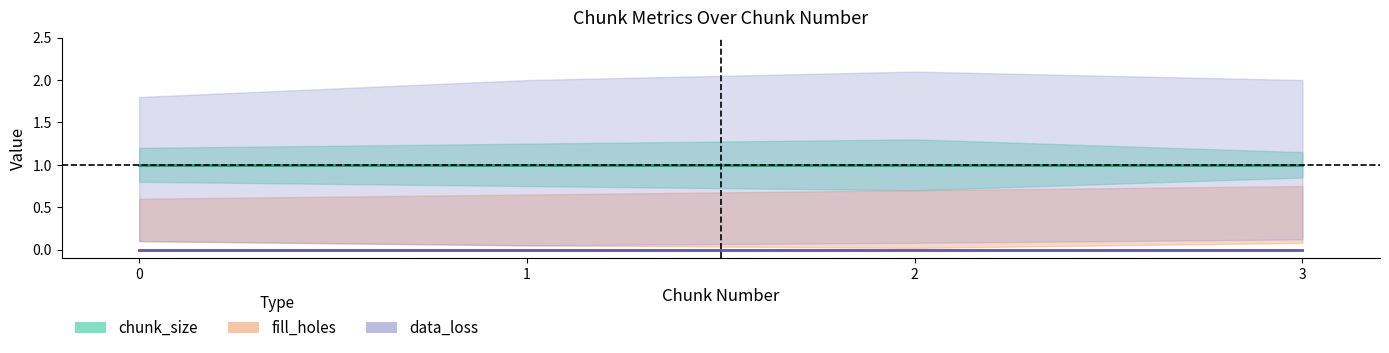

What are all the series names shown in the legend?

chunk_size, fill_holes, data_loss